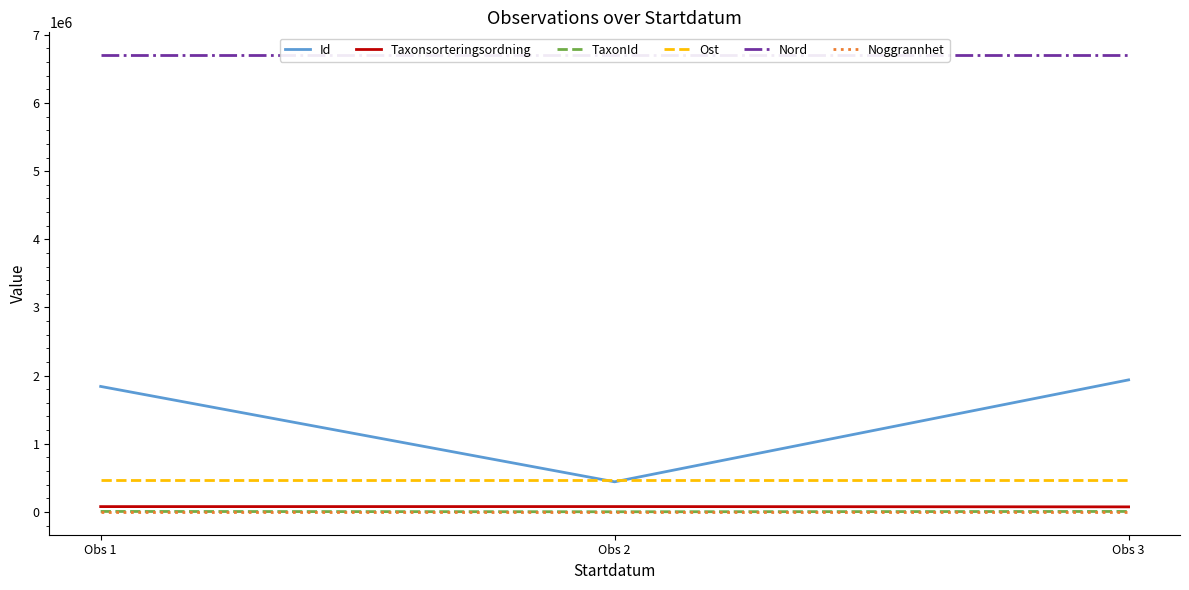

What is the sum of the Nord values at Obs 3 and Obs 2?

13403554.7